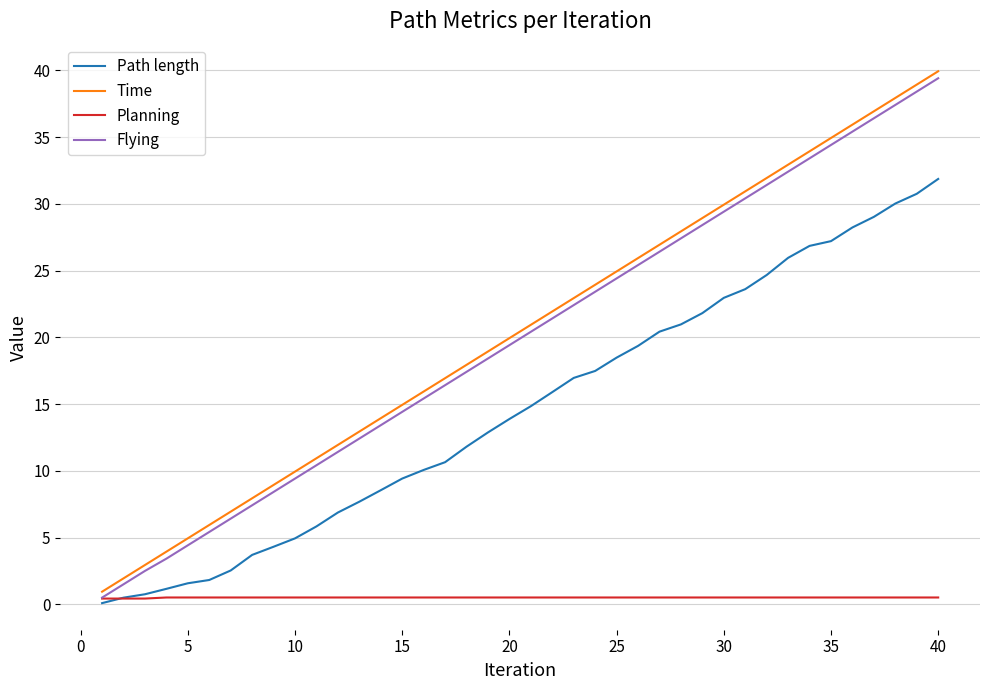

What is the greatest value displayed?

39.9